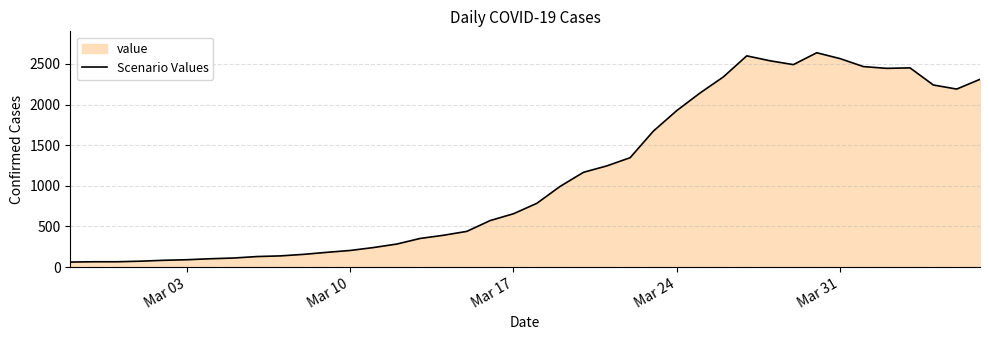

What is the difference between the maximum and minimum values?

2577